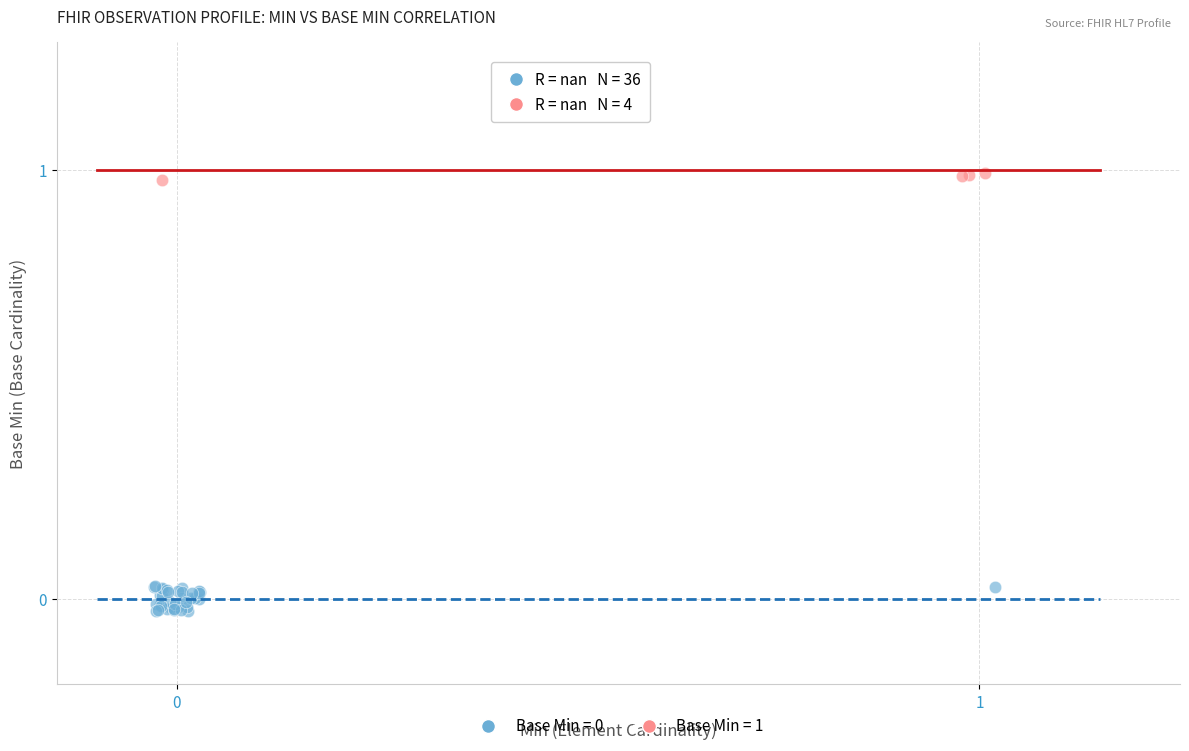

Which series contains the highest Y value?

Base Min = 1